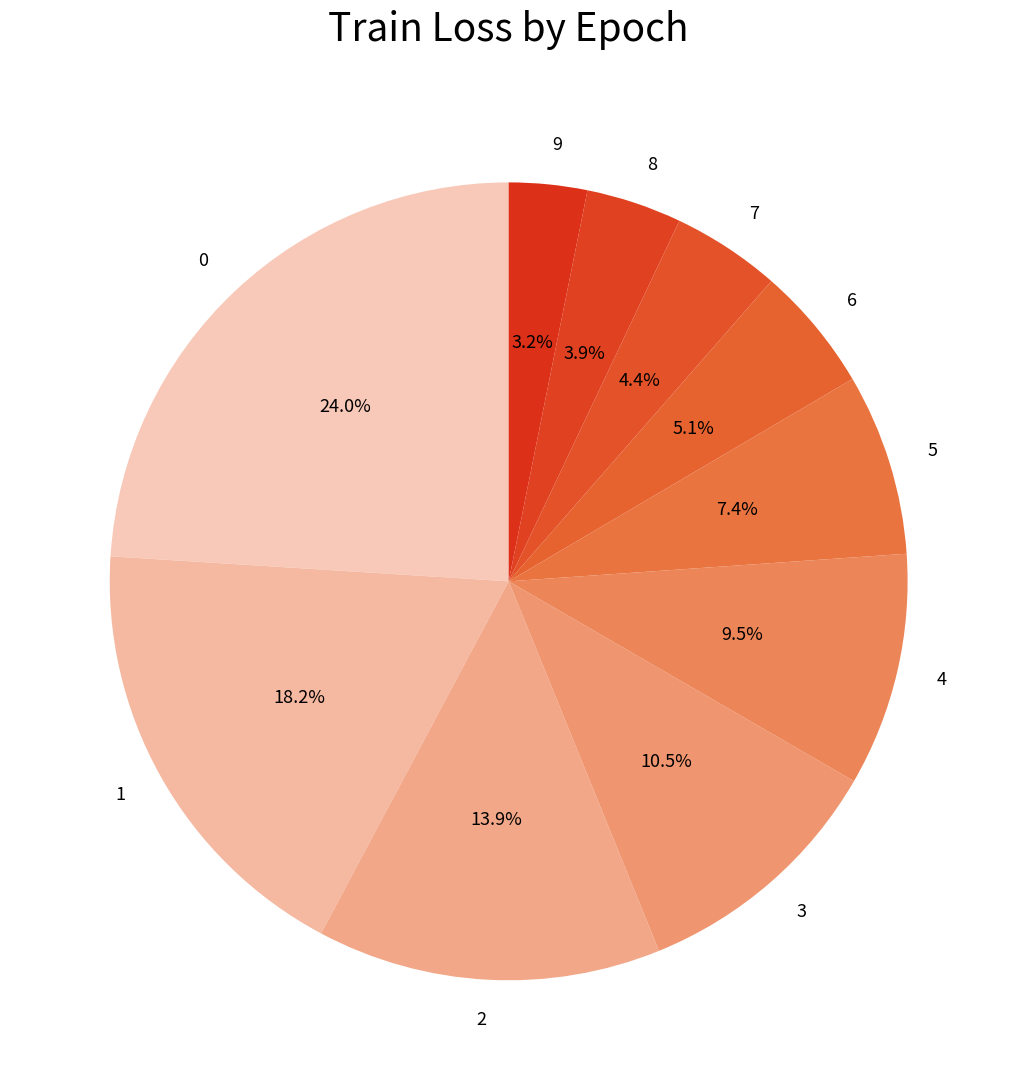

To the nearest percent, what is the difference between the largest and smallest slice percentages?

21%